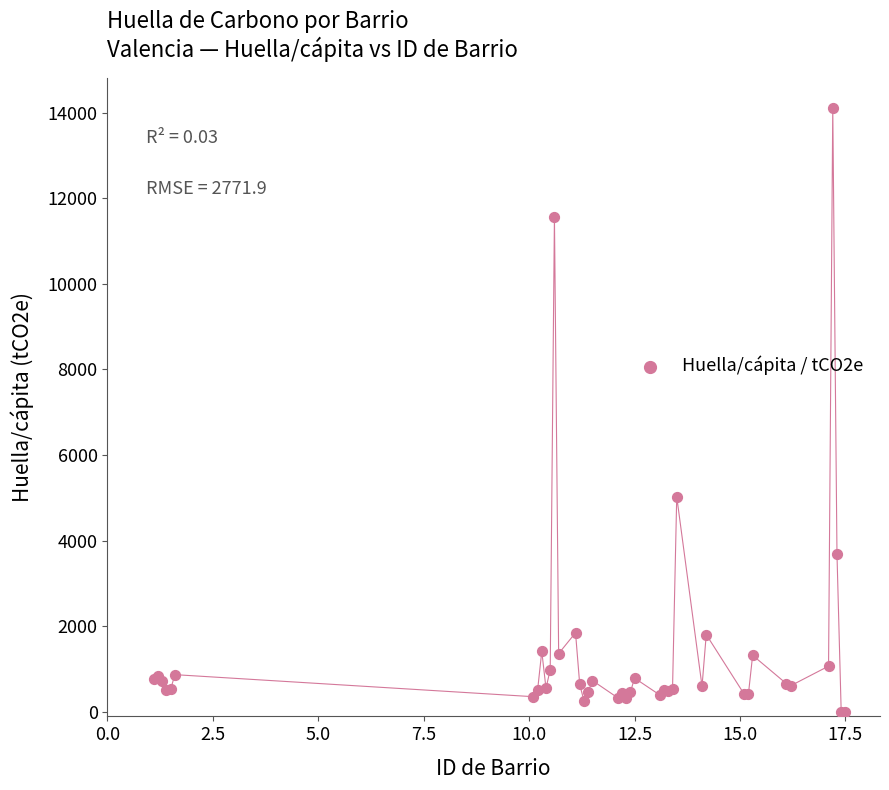

What Y value in the scatter plot is closest to 7047?

5029.6